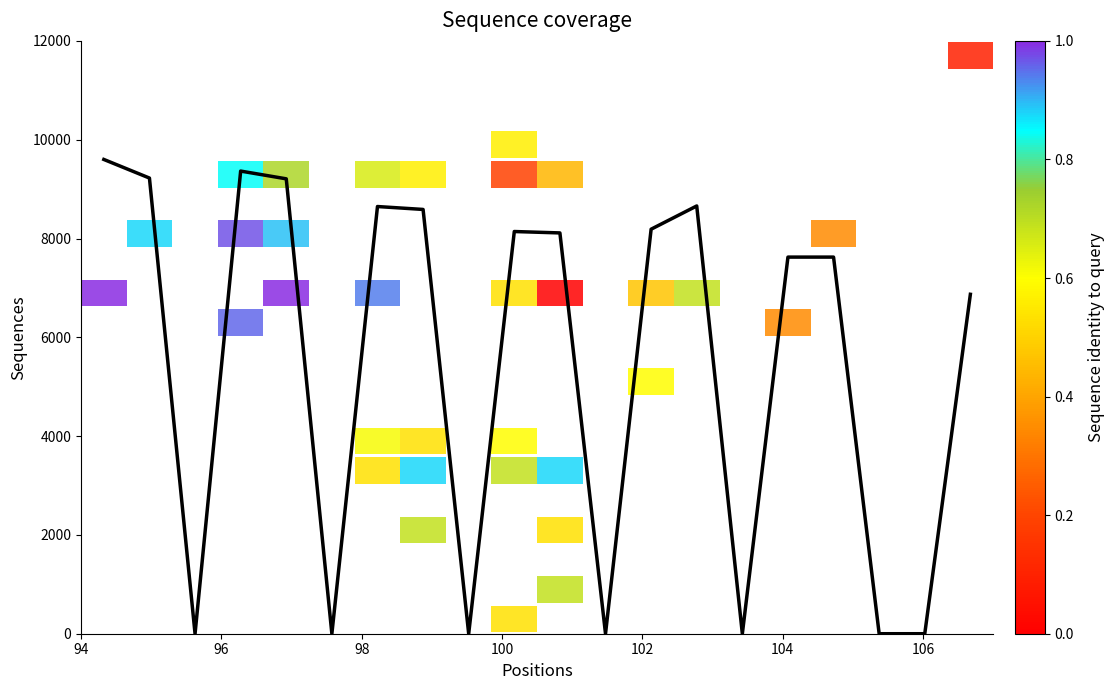

The value at 18 is 5966.0. True or false?

False